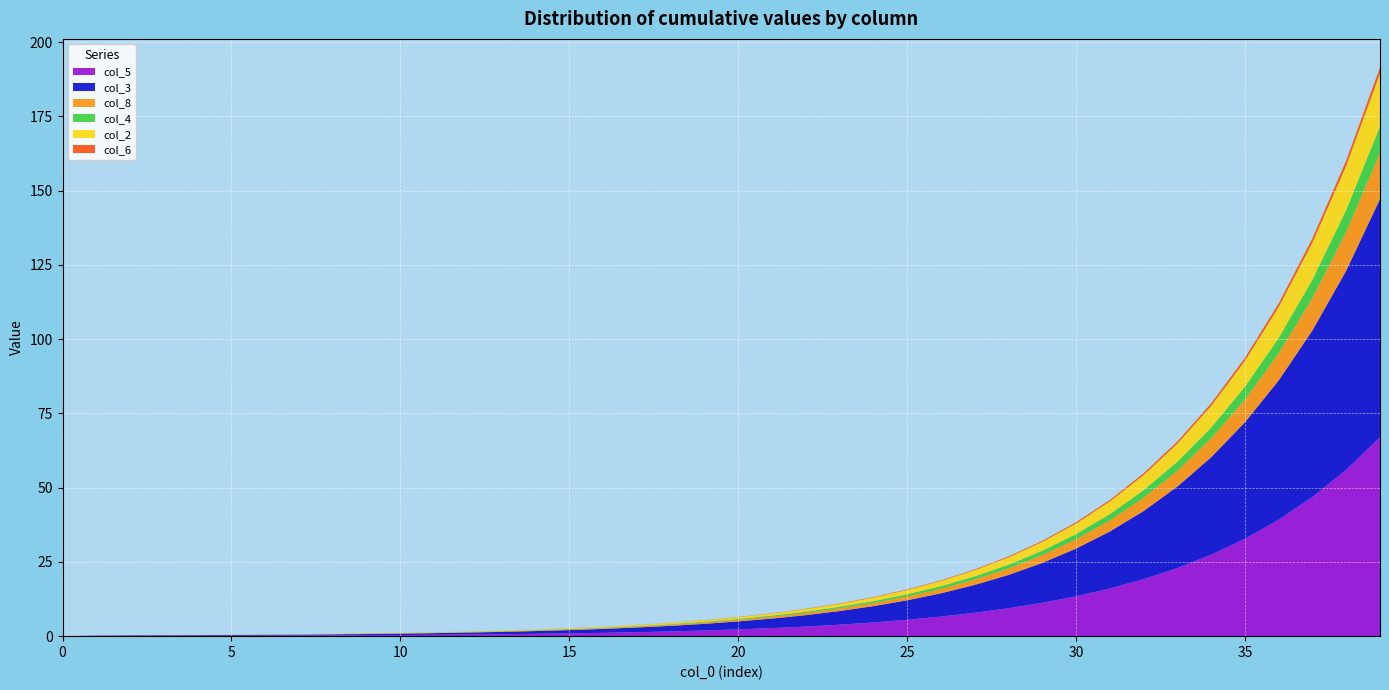

Reading left to right, list all the values displayed in this chart.

col_5: 0=0.0	1=0.0	2=0.0	3=0.1	4=0.1	5=0.1	6=0.2	7=0.2	8=0.3	9=0.3	10=0.4	11=0.5	12=0.6	13=0.7	14=0.8	15=0.9	16=1.1	17=1.3	18=1.6	19=1.9	20=2.3	21=2.7	22=3.2	23=3.9	24=4.6	25=5.5	26=6.6	27=7.9	28=9.4	29=11.2	30=13.4	31=16.0	32=19.2	33=22.9	34=27.4	35=32.8	36=39.2	37=46.9	38=56.0	39=67.0
col_3: 0=0.0	1=0.2	2=0.2	3=0.2	4=0.2	5=0.2	6=0.3	7=0.3	8=0.3	9=0.4	10=0.5	11=0.6	12=0.7	13=0.8	14=0.9	15=1.1	16=1.3	17=1.6	18=1.9	19=2.2	20=2.7	21=3.2	22=3.8	23=4.6	24=5.5	25=6.6	26=7.8	27=9.4	28=11.2	29=13.4	30=16.0	31=19.2	32=22.9	33=27.4	34=32.8	35=39.2	36=46.9	37=56.1	38=67.1	39=80.2
col_8: 0=0.0	1=0.0	2=0.0	3=0.0	4=0.0	5=0.0	6=0.0	7=0.1	8=0.1	9=0.1	10=0.1	11=0.1	12=0.1	13=0.2	14=0.2	15=0.2	16=0.3	17=0.3	18=0.4	19=0.5	20=0.5	21=0.6	22=0.8	23=0.9	24=1.1	25=1.3	26=1.5	27=1.8	28=2.2	29=2.6	30=3.1	31=3.8	32=4.5	33=5.4	34=6.4	35=7.7	36=9.2	37=11.0	38=13.1	39=15.7
col_4: 0=0.0	1=0.0	2=0.0	3=0.0	4=0.0	5=0.0	6=0.0	7=0.0	8=0.0	9=0.0	10=0.1	11=0.1	12=0.1	13=0.1	14=0.1	15=0.1	16=0.1	17=0.2	18=0.2	19=0.2	20=0.3	21=0.3	22=0.4	23=0.5	24=0.6	25=0.7	26=0.9	27=1.0	28=1.2	29=1.5	30=1.8	31=2.1	32=2.5	33=3.0	34=3.6	35=4.3	36=5.1	37=6.1	38=7.3	39=8.8
col_2: 0=0.0	1=0.0	2=0.1	3=0.1	4=0.1	5=0.1	6=0.1	7=0.1	8=0.1	9=0.1	10=0.1	11=0.1	12=0.1	13=0.2	14=0.2	15=0.2	16=0.3	17=0.3	18=0.4	19=0.5	20=0.6	21=0.7	22=0.8	23=1.0	24=1.2	25=1.5	26=1.7	27=2.1	28=2.5	29=3.0	30=3.6	31=4.3	32=5.1	33=6.1	34=7.3	35=8.7	36=10.4	37=12.5	38=14.9	39=17.8
col_6: 0=0.0	1=0.0	2=0.0	3=0.0	4=0.0	5=0.0	6=0.0	7=0.0	8=0.0	9=0.0	10=0.0	11=0.0	12=0.0	13=0.0	14=0.0	15=0.0	16=0.0	17=0.0	18=0.1	19=0.1	20=0.1	21=0.1	22=0.1	23=0.1	24=0.1	25=0.2	26=0.2	27=0.2	28=0.3	29=0.3	30=0.4	31=0.5	32=0.6	33=0.7	34=0.8	35=1.0	36=1.2	37=1.5	38=1.8	39=2.1